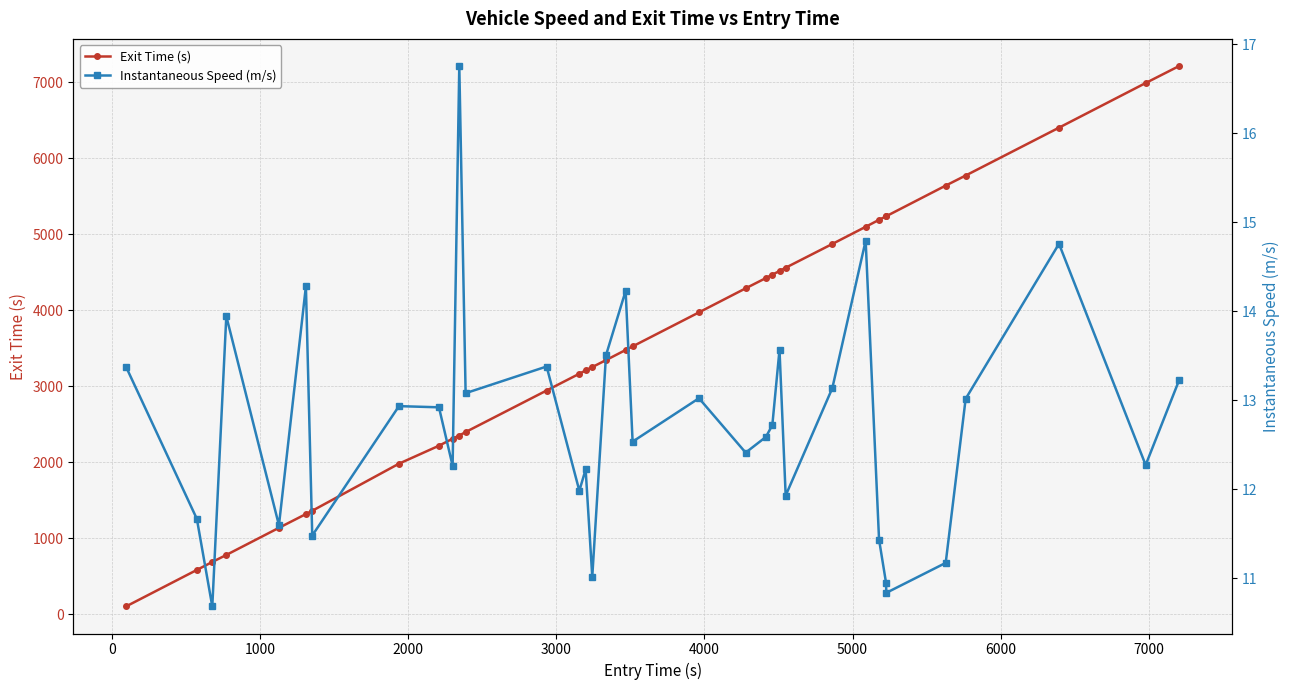

True or false: Exit Time (s) and Instantaneous Speed (m/s) cross at least once.

False